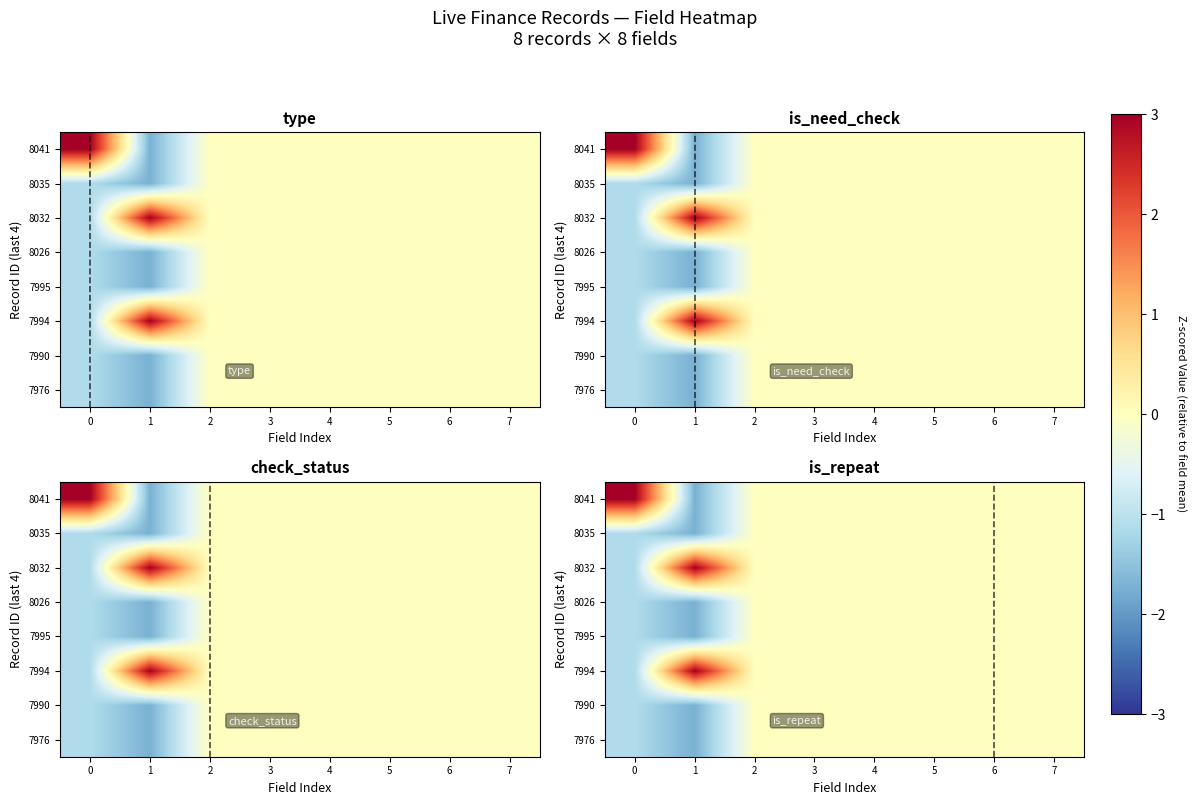

At which category is the sum across all series the highest?

2